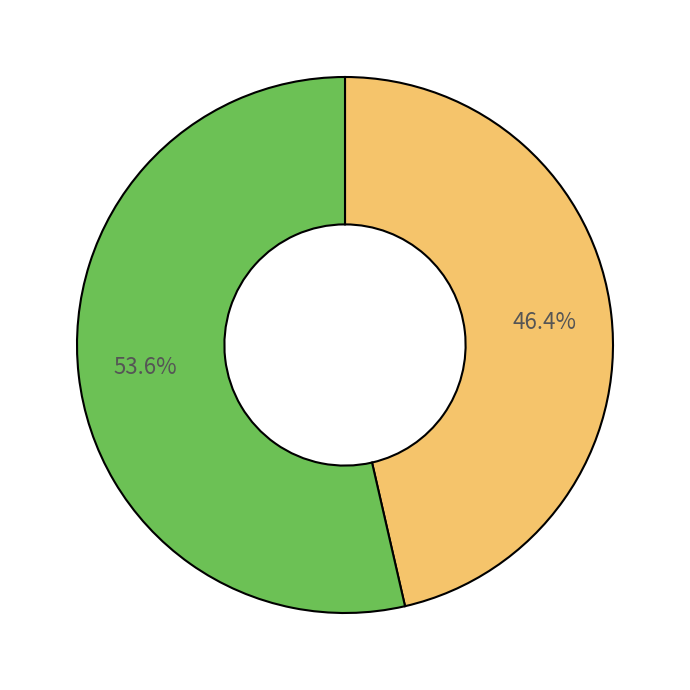

Does any single category account for the majority?

Yes